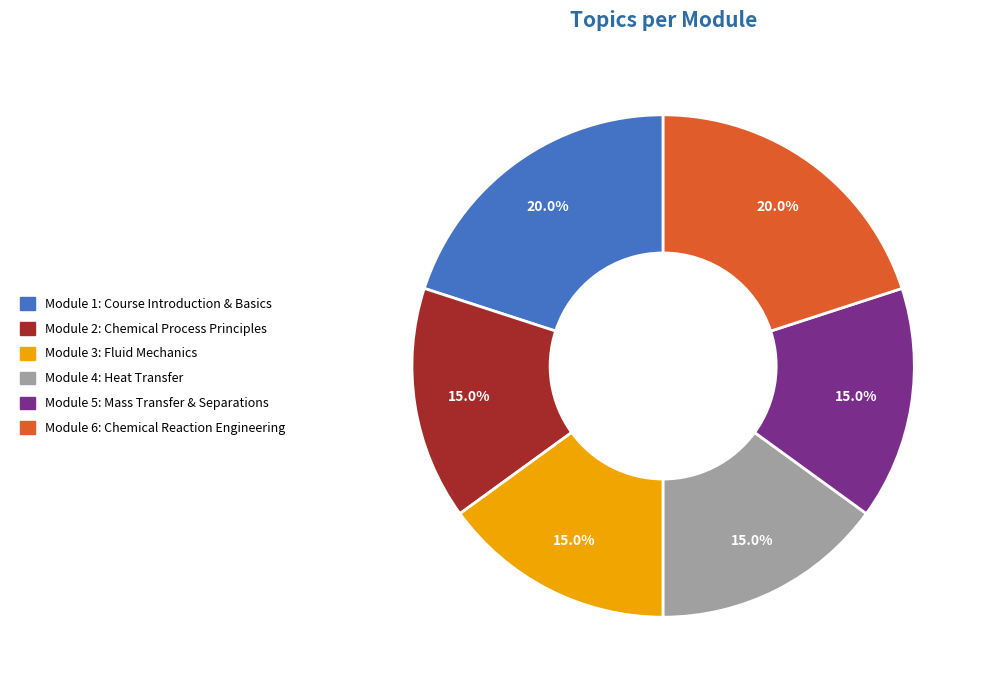

To the nearest percent, what percentage of the pie is Module 6: Chemical Reaction Engineering?

20%